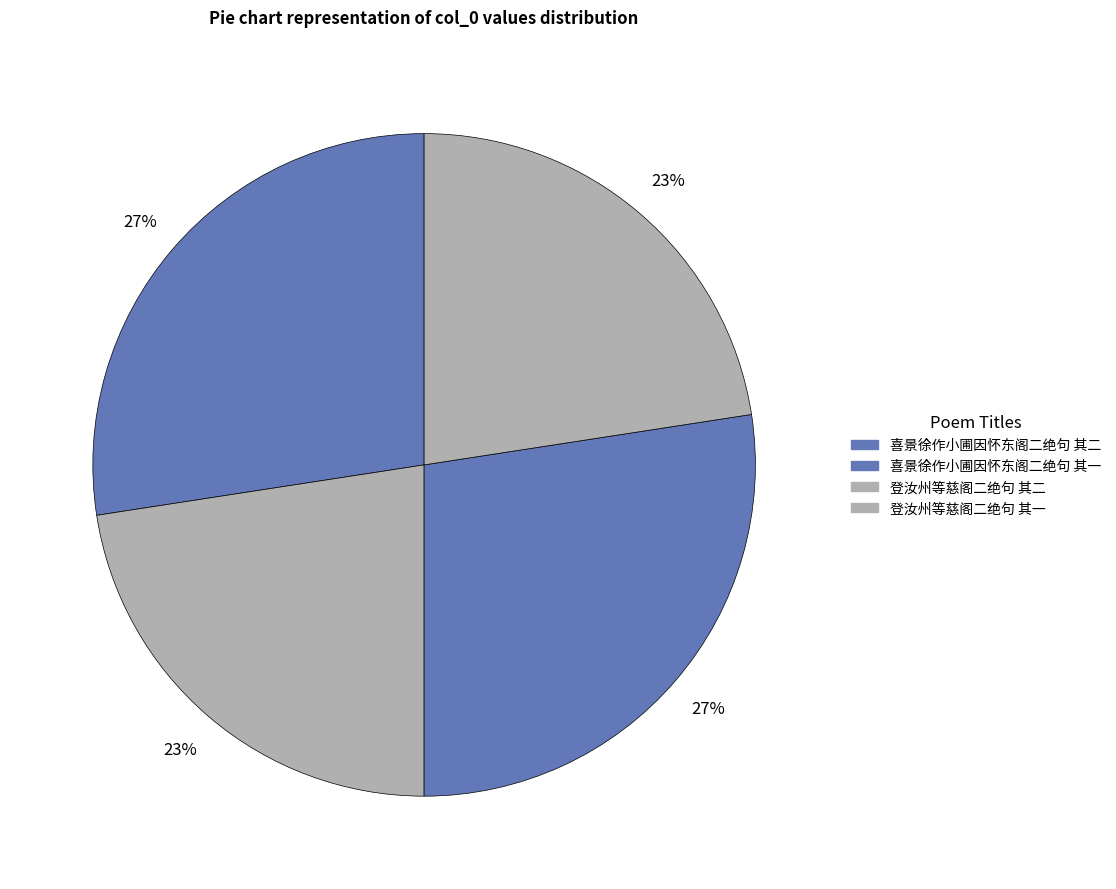

How many segments does this pie chart have?

4